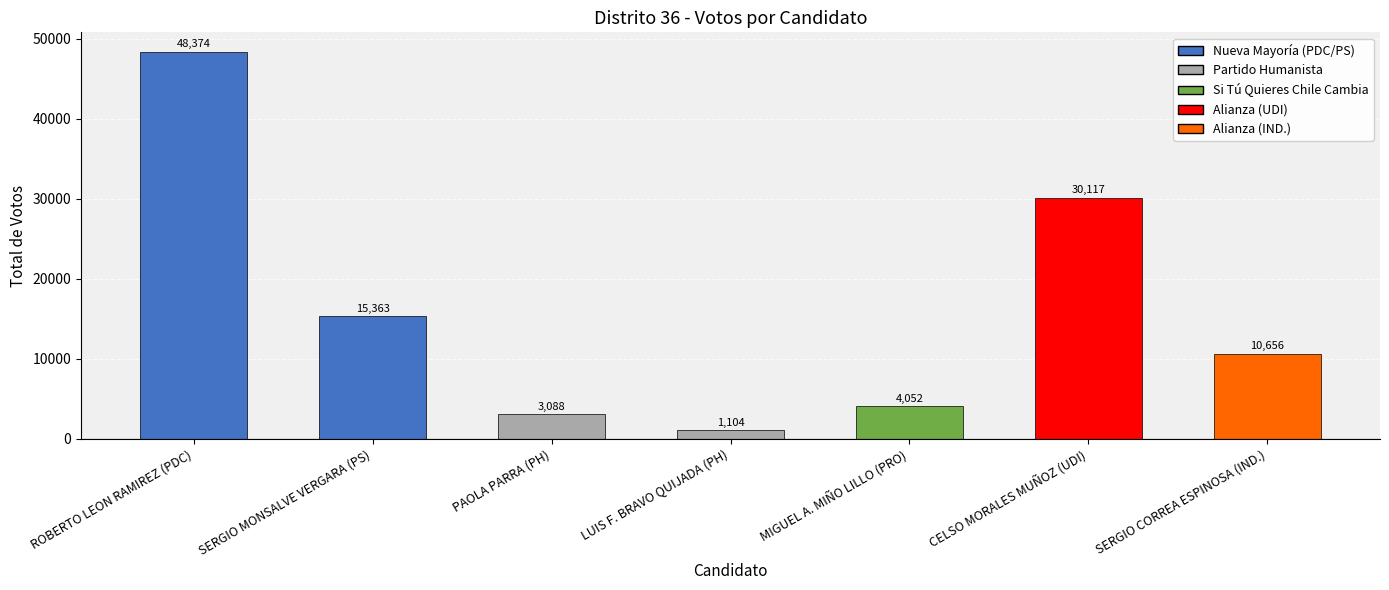

How many bars are there in total?

7